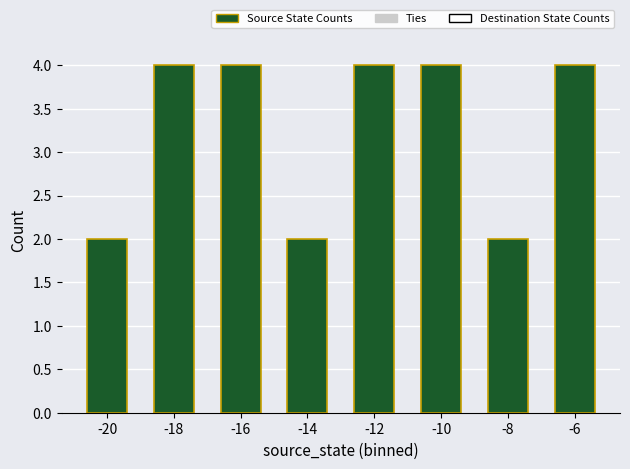

What is the maximum value shown in the chart?

4